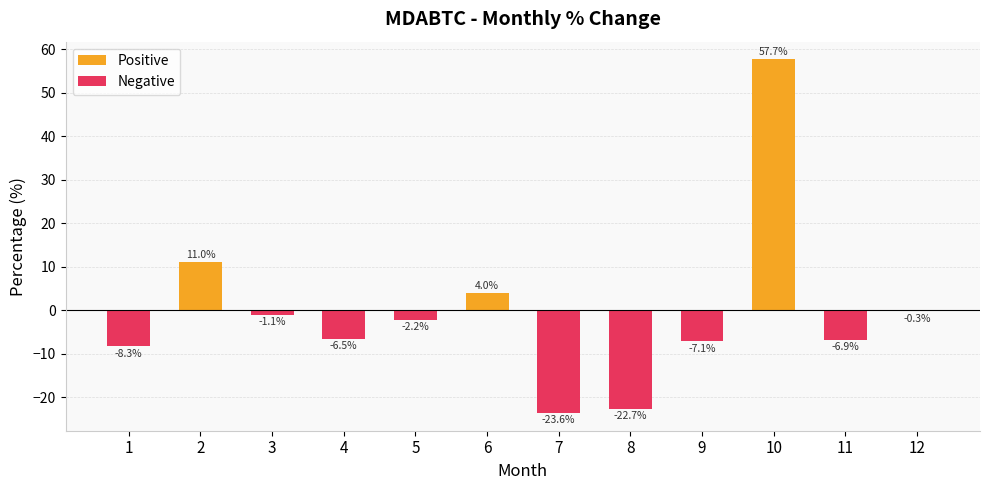

At which category does the chart reach its minimum across all series?

7